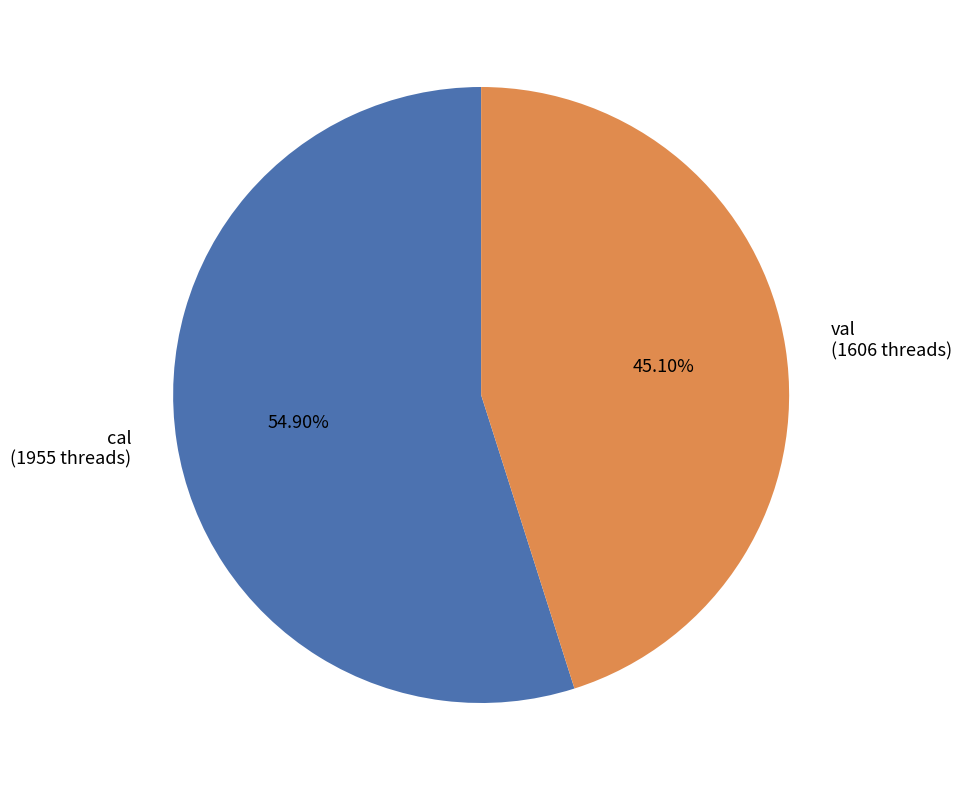

Which category has the smallest portion of the pie?

val